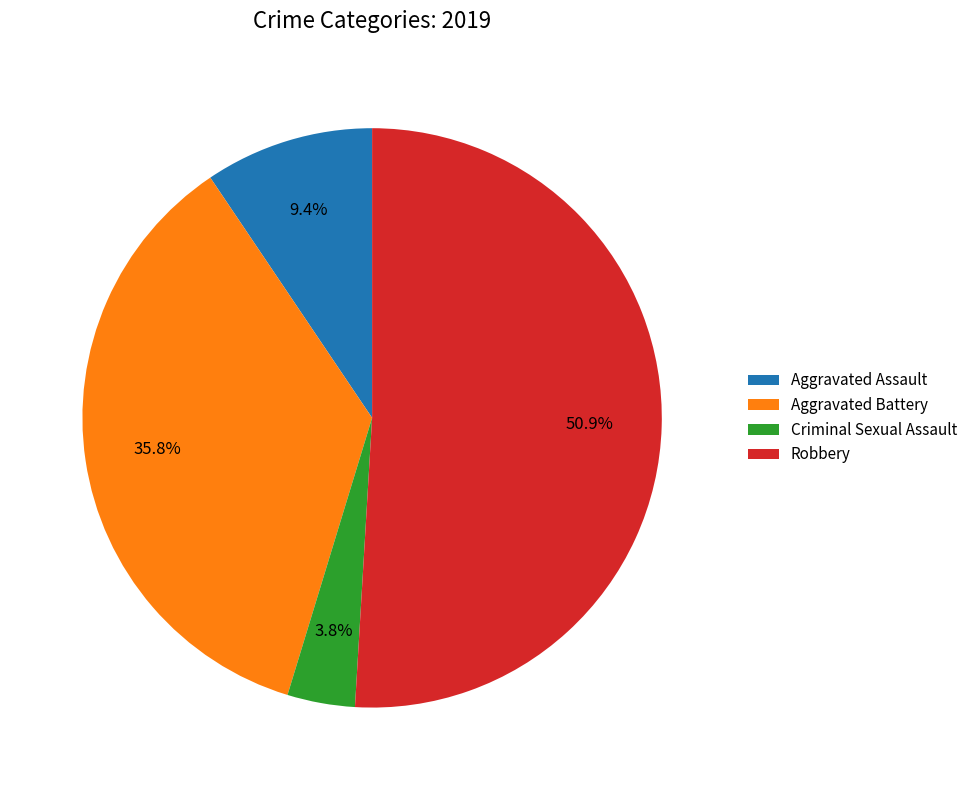

True or false: Criminal Sexual Assault accounts for 4% of the total.

True